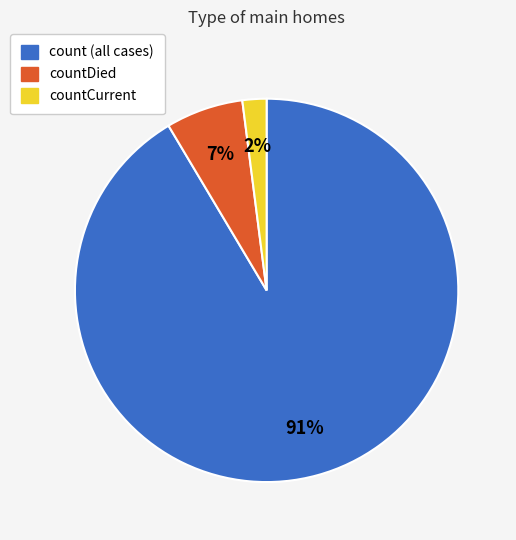

Is there a majority slice in this chart?

Yes